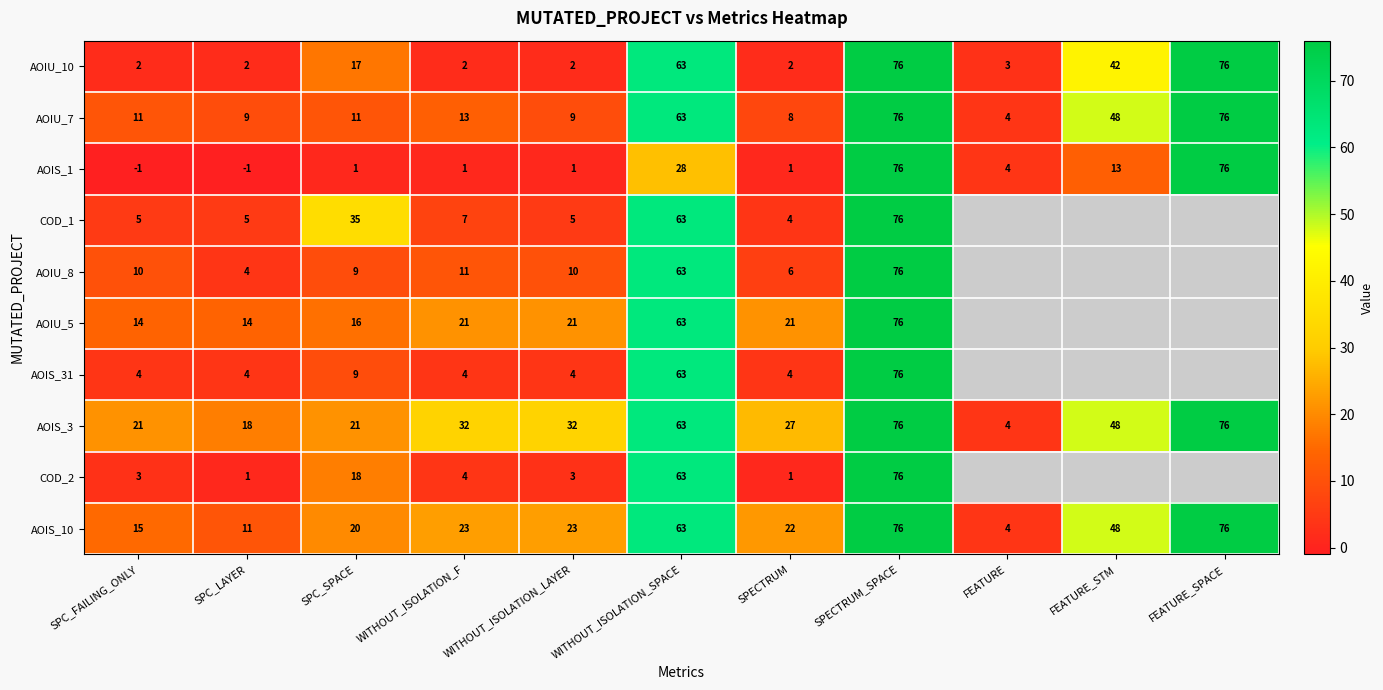

What is the spread (max minus min) of values at SPC_LAYER?

19